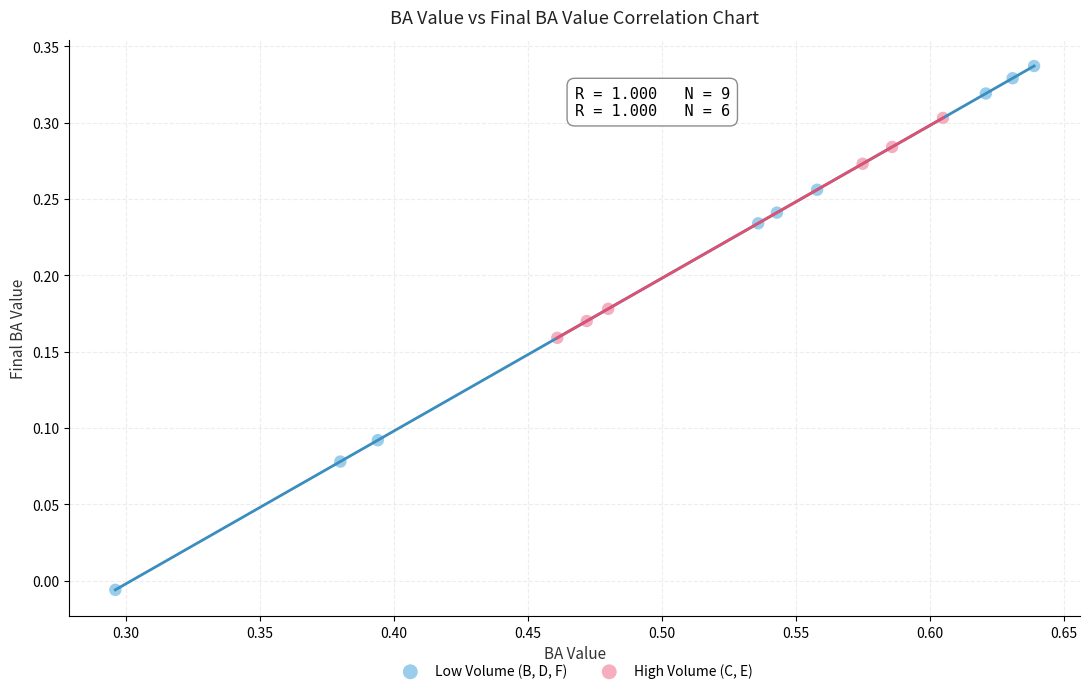

Which series reaches the maximum Y coordinate?

Low Volume (B, D, F)